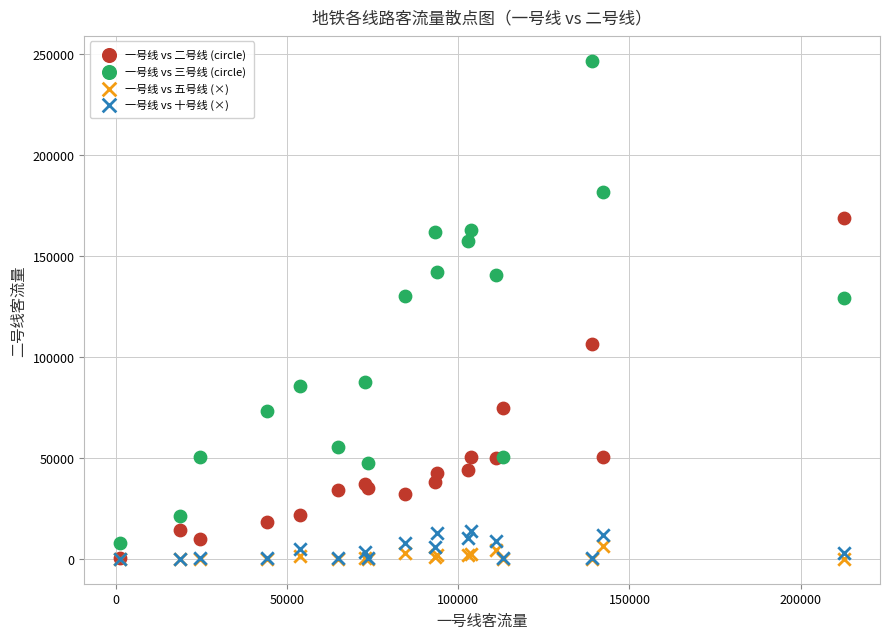

Which series has the widest spread of Y values?

一号线 vs 三号线 (circle)